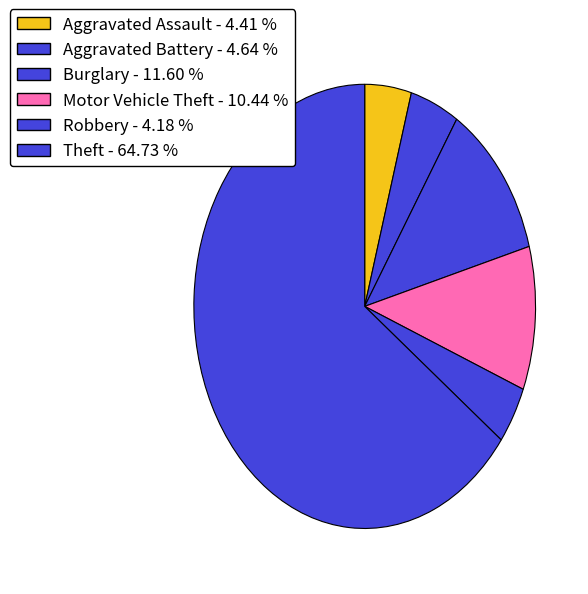

Between Theft and Aggravated Battery, which is larger?

Theft